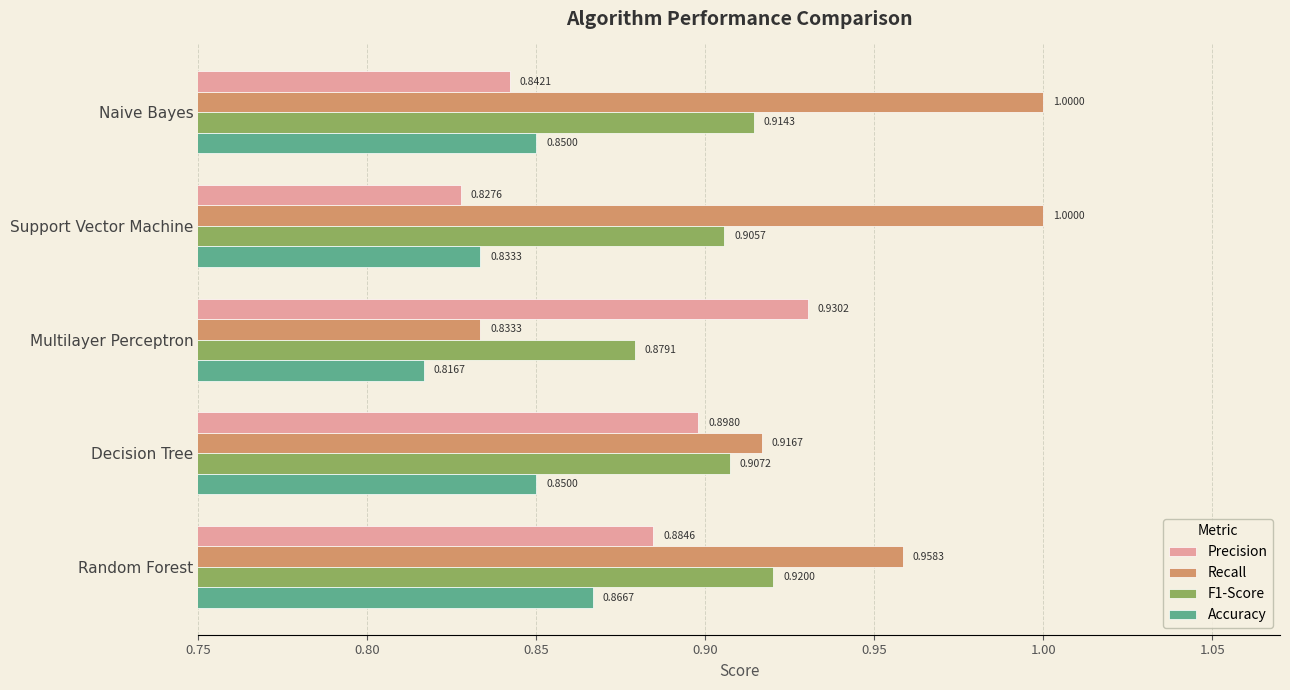

At which category does the chart reach its minimum across all series?

Multilayer Perceptron